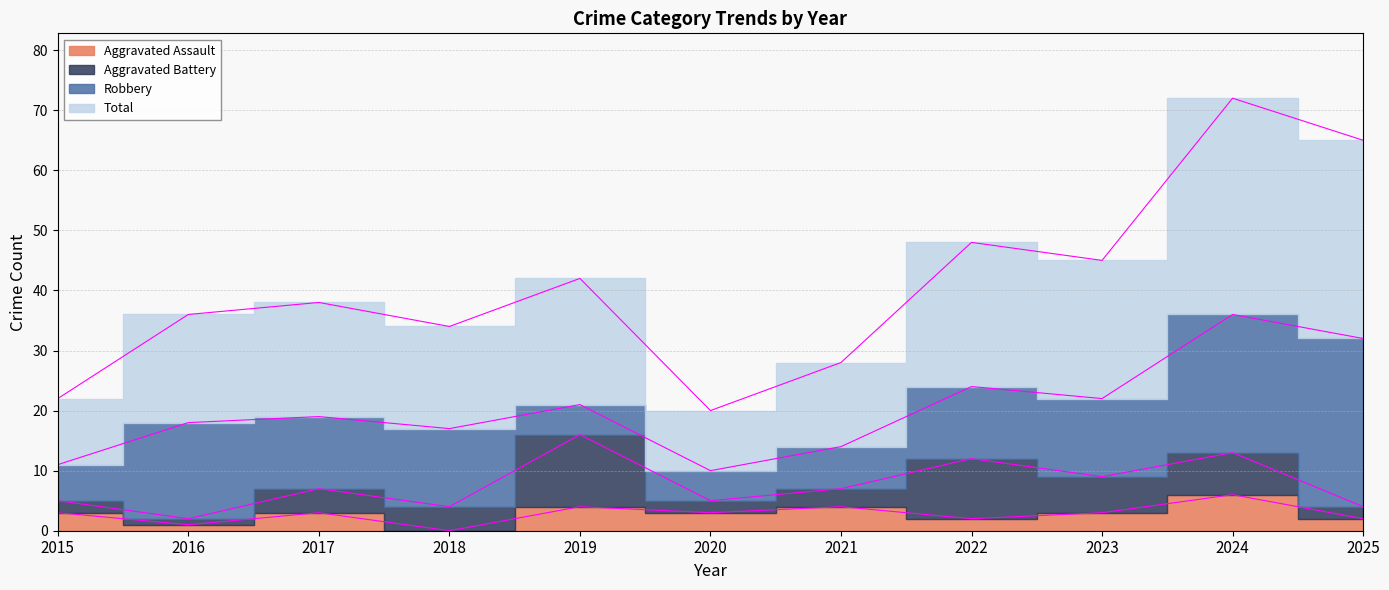

At which category is the sum across all series the highest?

2024